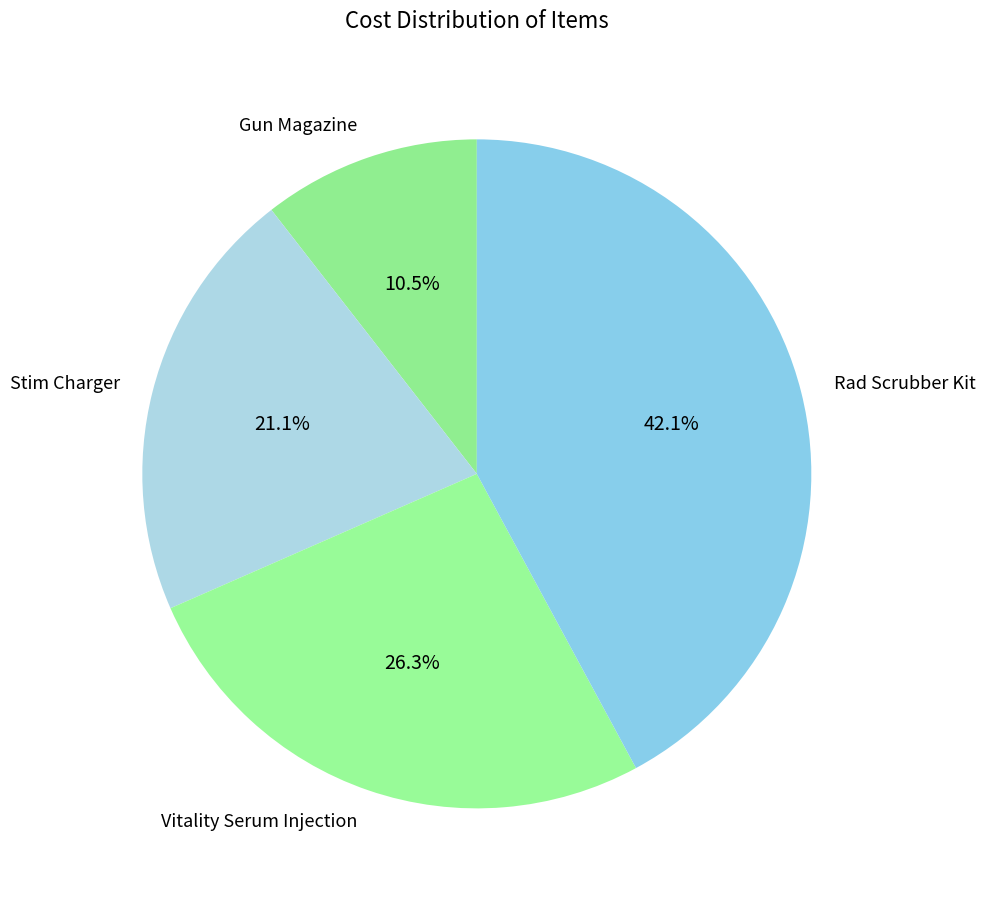

What is the largest slice in the pie chart?

Rad Scrubber Kit